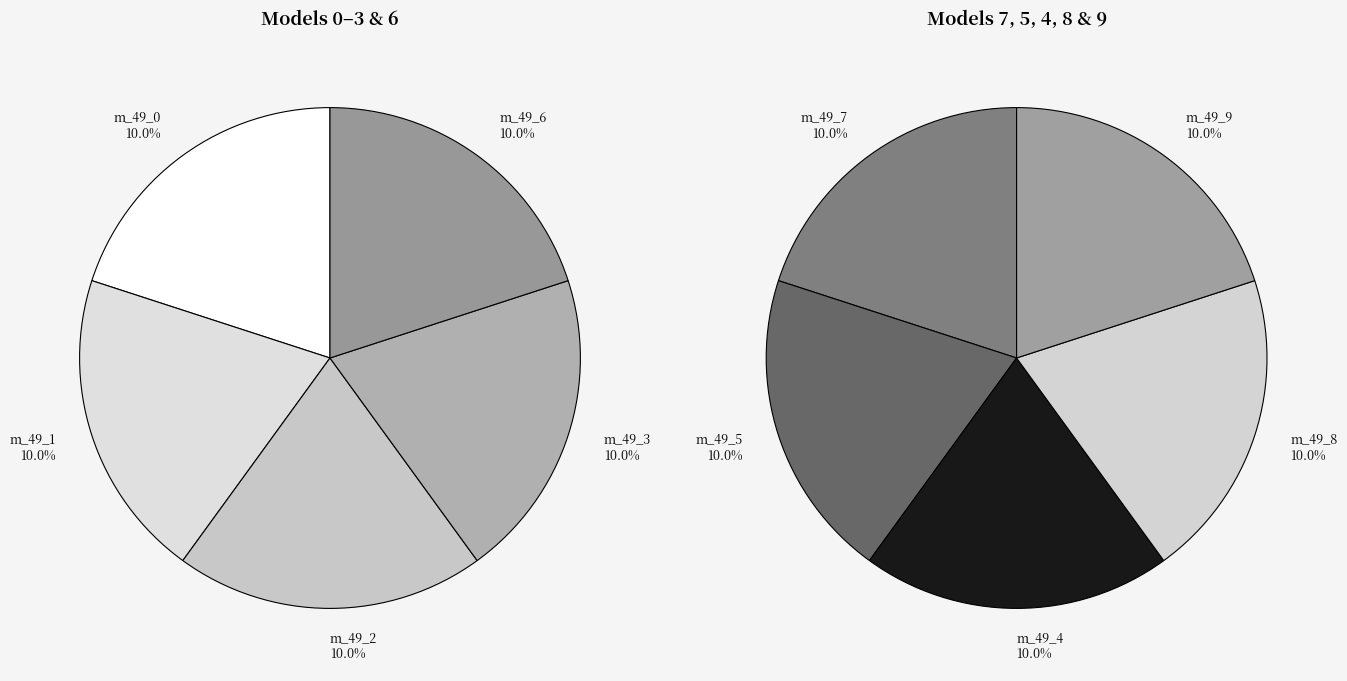

What percentage do model_4_49_4 and model_4_49_6 together represent?

20.0%